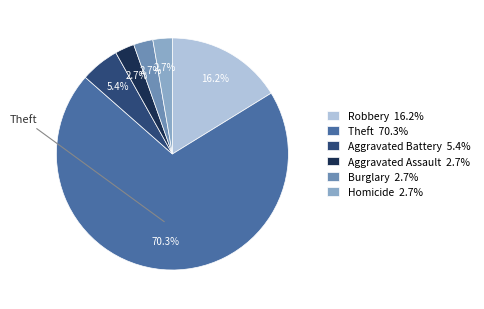

Is there any slice that represents more than half of the pie?

Yes